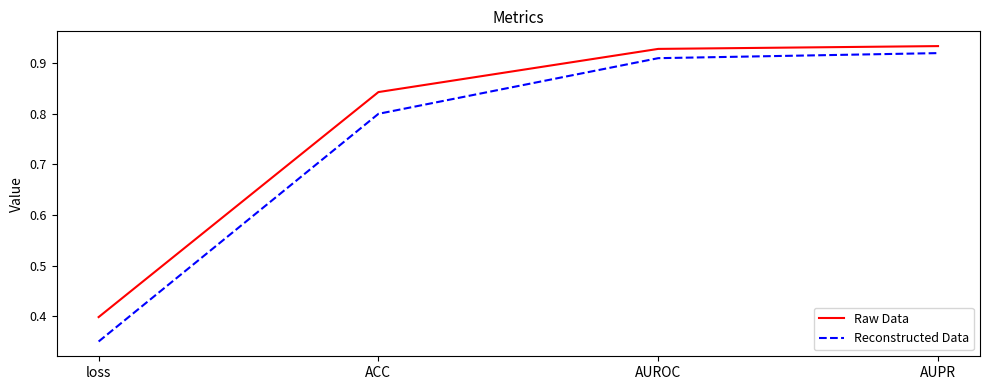

At how many categories does at least one series exceed 0?

4